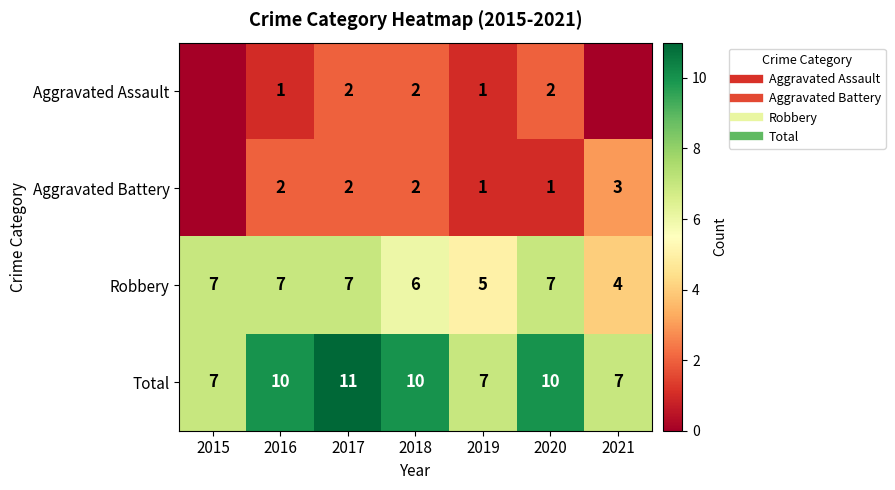

What is the difference between the Aggravated Battery values at 2020 and 2021?

2